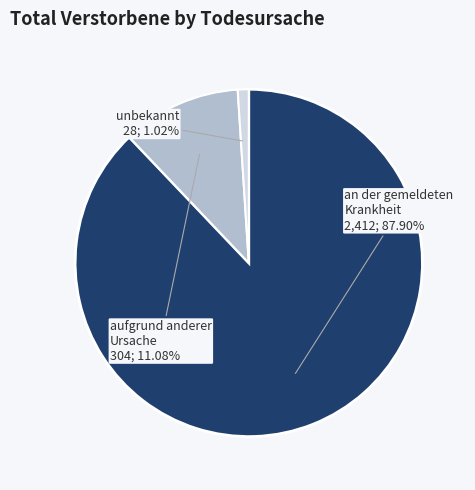

Is there a majority slice in this chart?

Yes